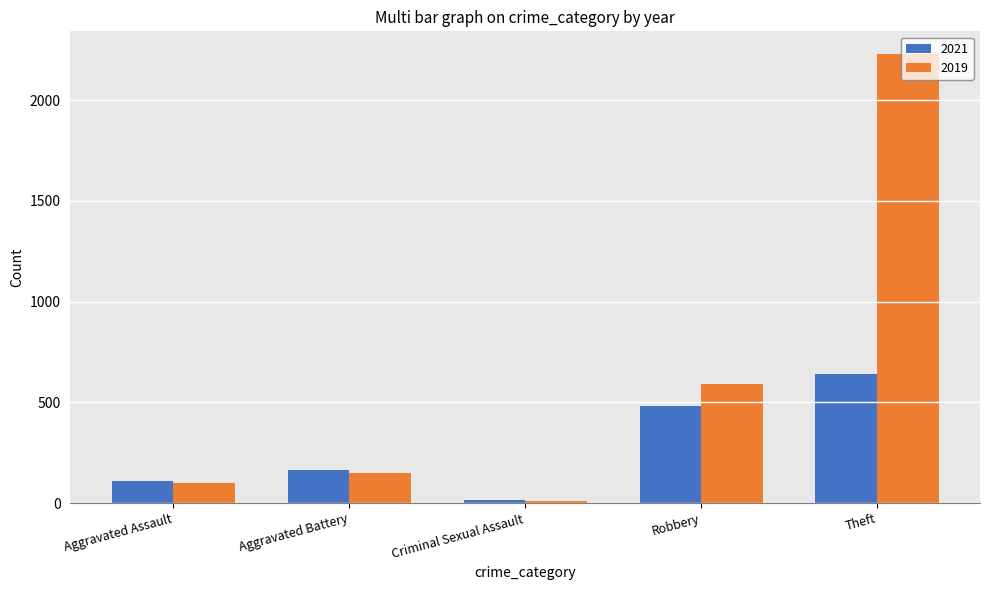

How many bars are there in each group?

2